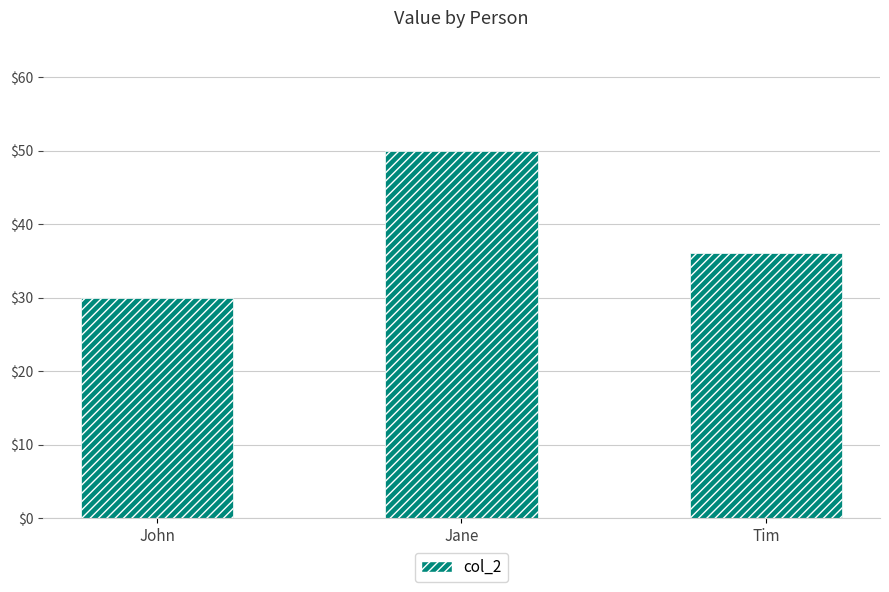

How many series are shown in this chart?

1